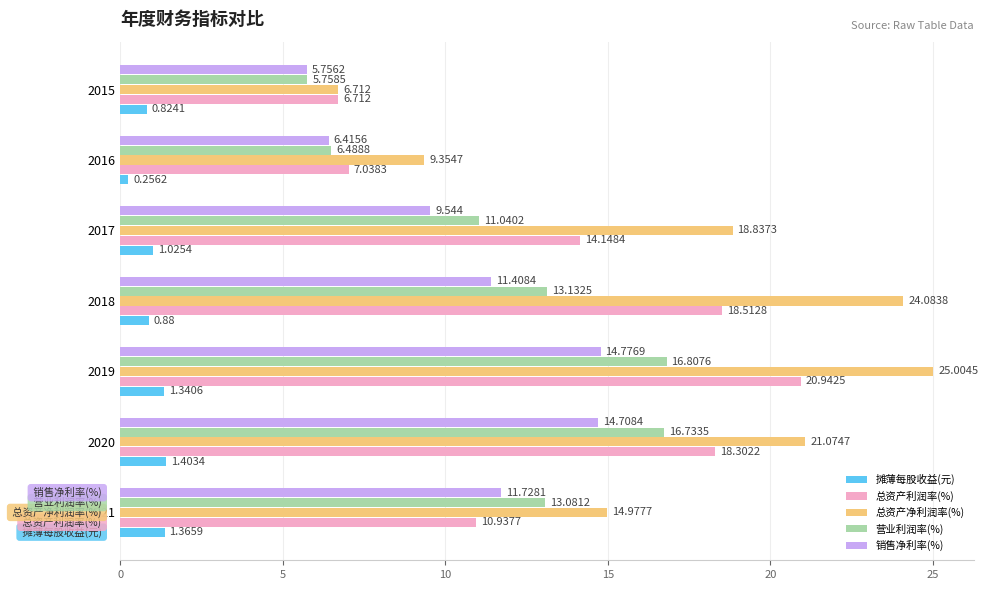

Between 2021 and 2018, which series saw the biggest shift?

总资产净利润率(%)